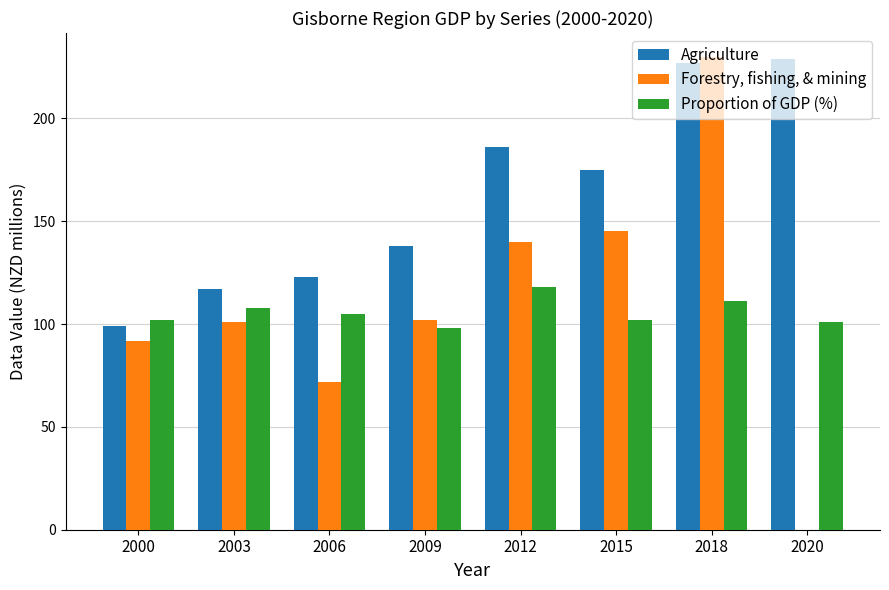

What are all the series names shown in the legend?

Agriculture, Forestry, fishing, & mining, Proportion of GDP (%)